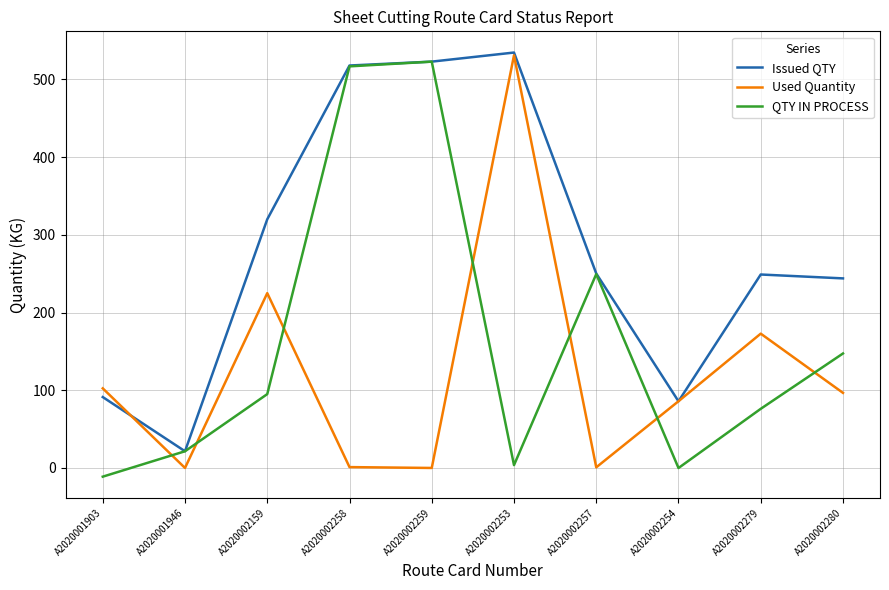

Where is the first local maximum for Issued QTY?

A2020002253